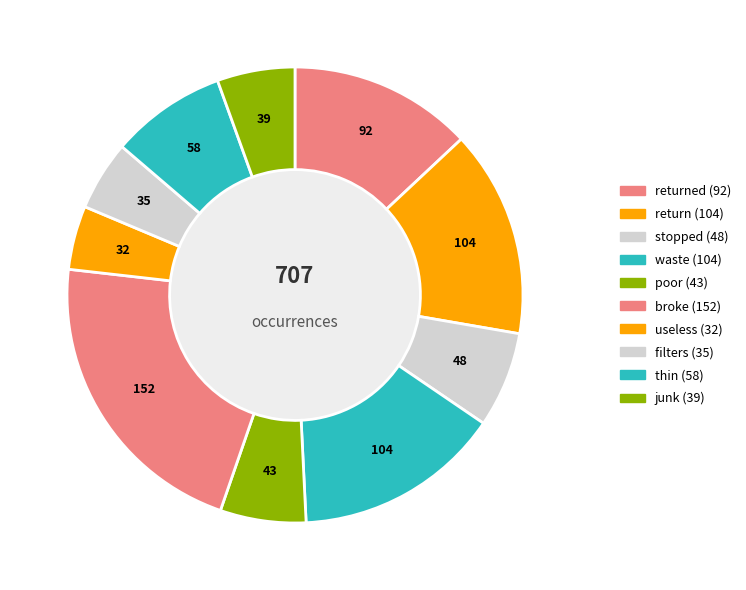

Is there any slice that represents more than half of the pie?

No